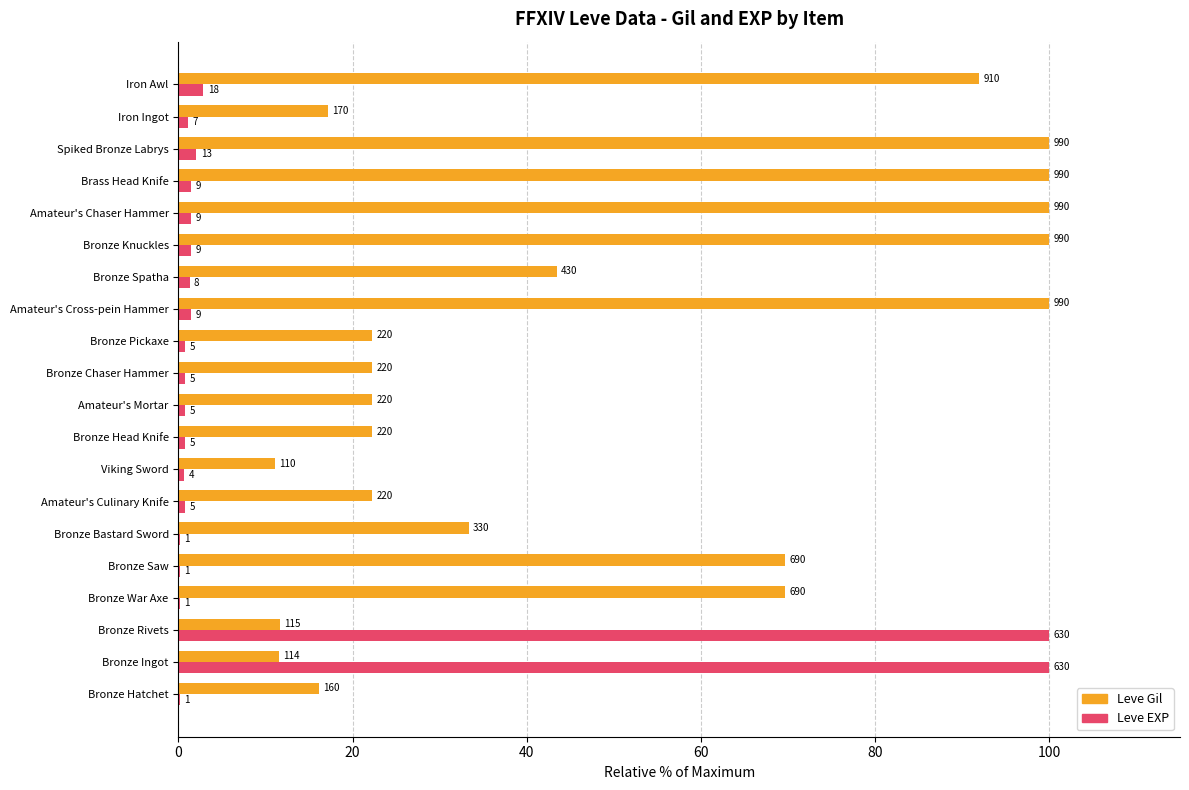

What are all the series names shown in the legend?

Leve Gil, Leve EXP